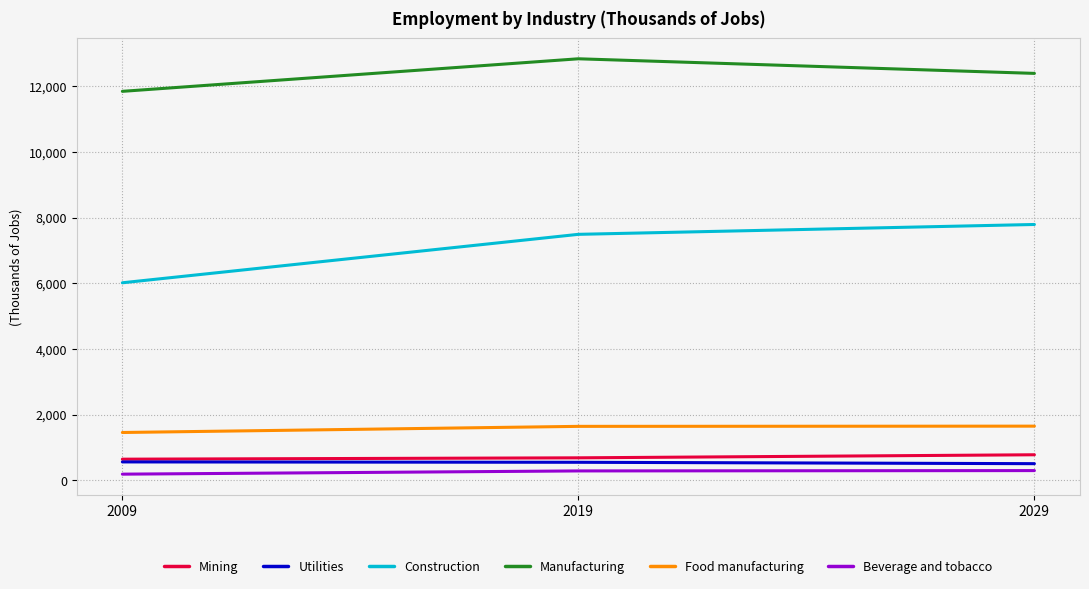

What is the difference between the maximum and minimum values in the Mining series?

134.5